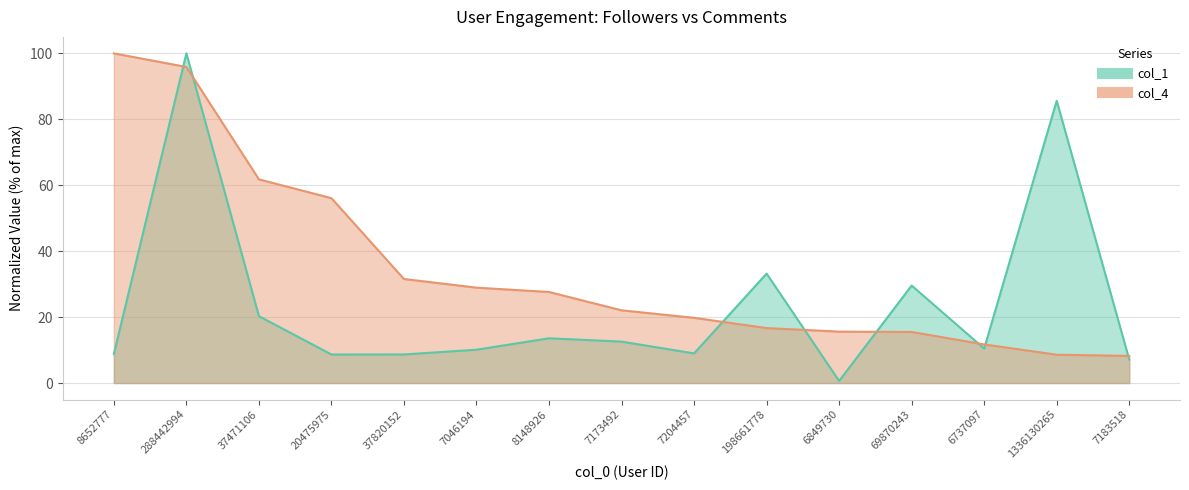

True or false: col_1 and col_4 cross at least once.

True